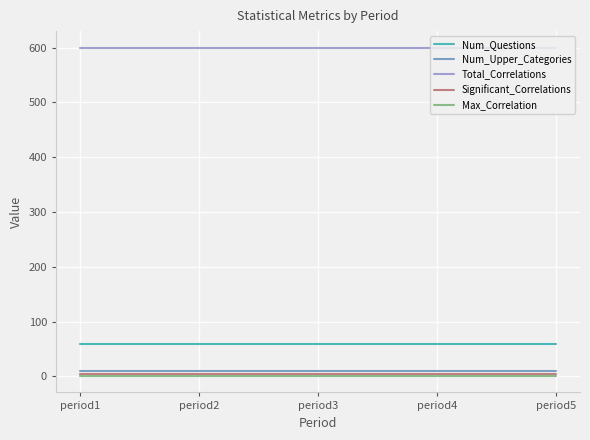

The Max_Correlation series shows 0.9 at period1. True or false?

True